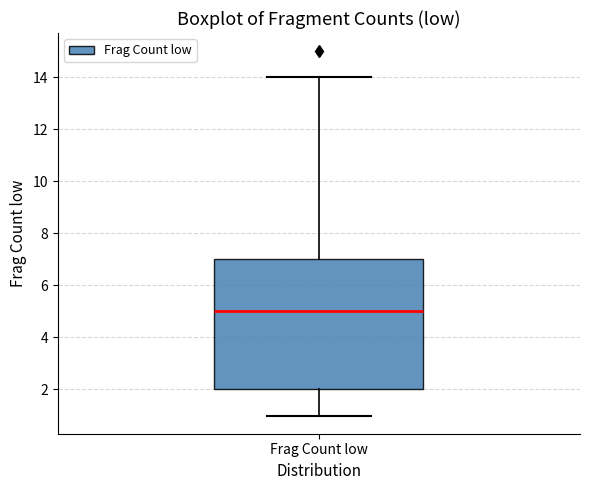

Where does the median line of the box for Frag Count low sit on the y-axis? The values are not printed on the chart, so give them approximately, as read against the axis.

5